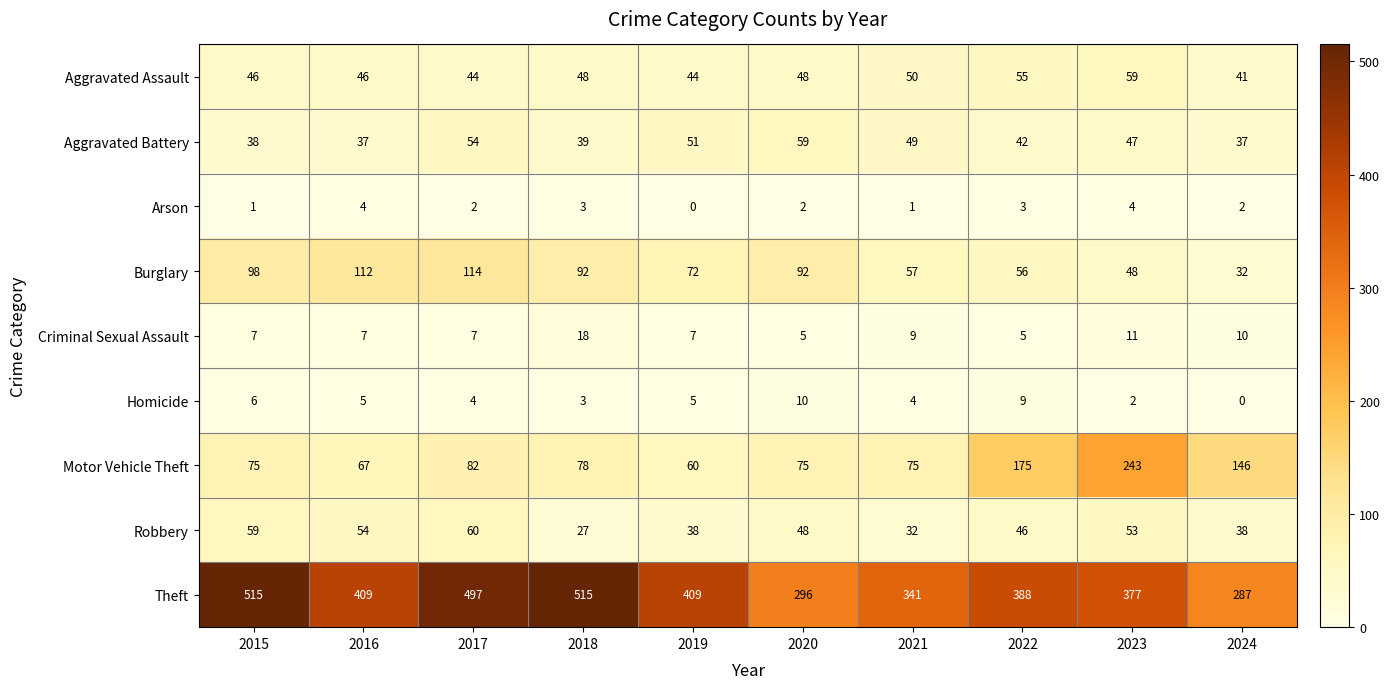

What is the difference between the second highest and minimum values in the Robbery series?

32